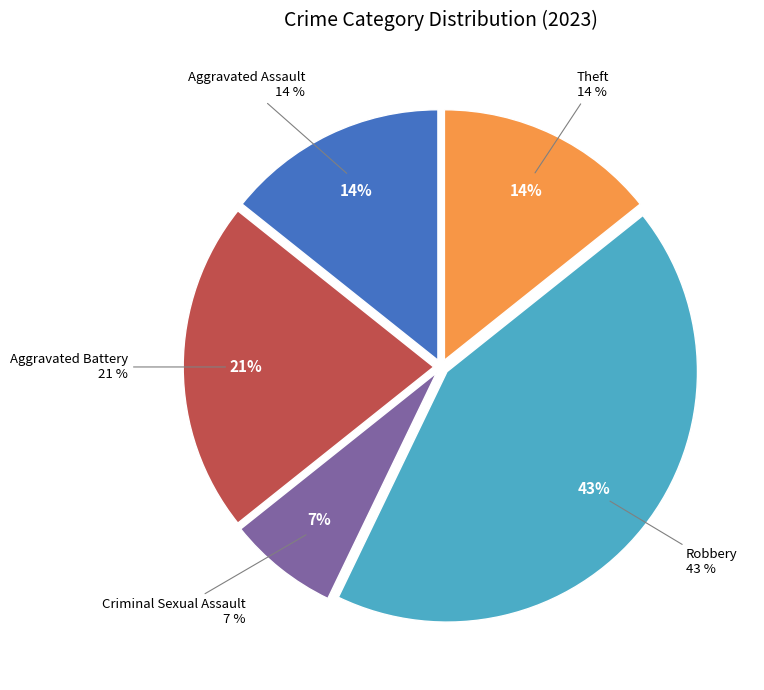

What is the change in value from Aggravated Assault to Robbery?

+4